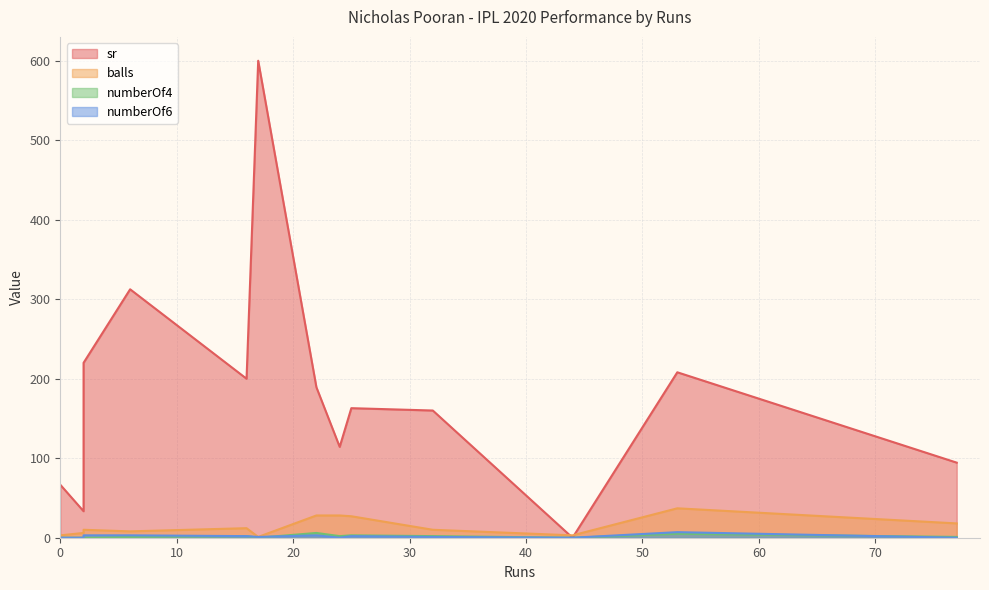

What is the sum of all sr values?

2361.6